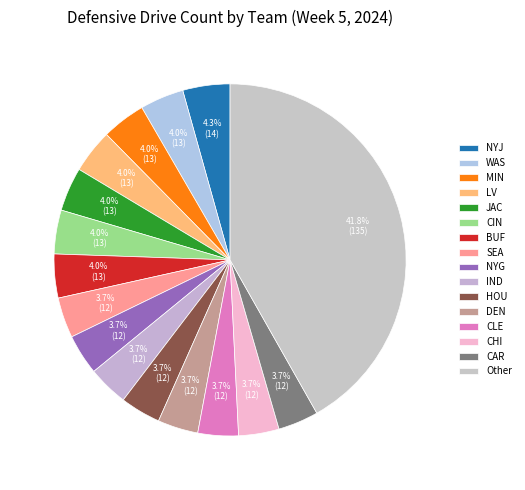

Count the number of slices in the pie.

16